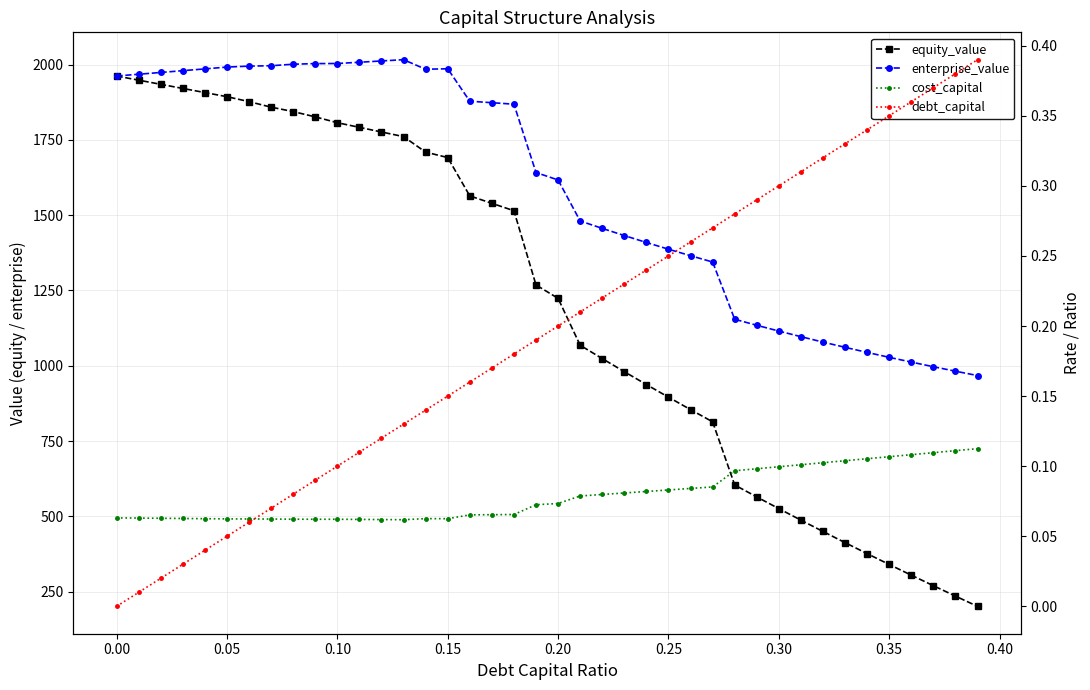

How many lines are shown in the chart?

4